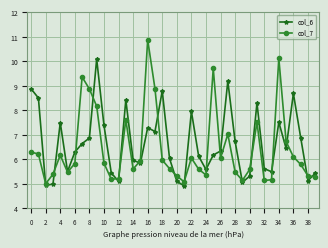

List the series in order of their peak value, highest first.

col_7, col_6